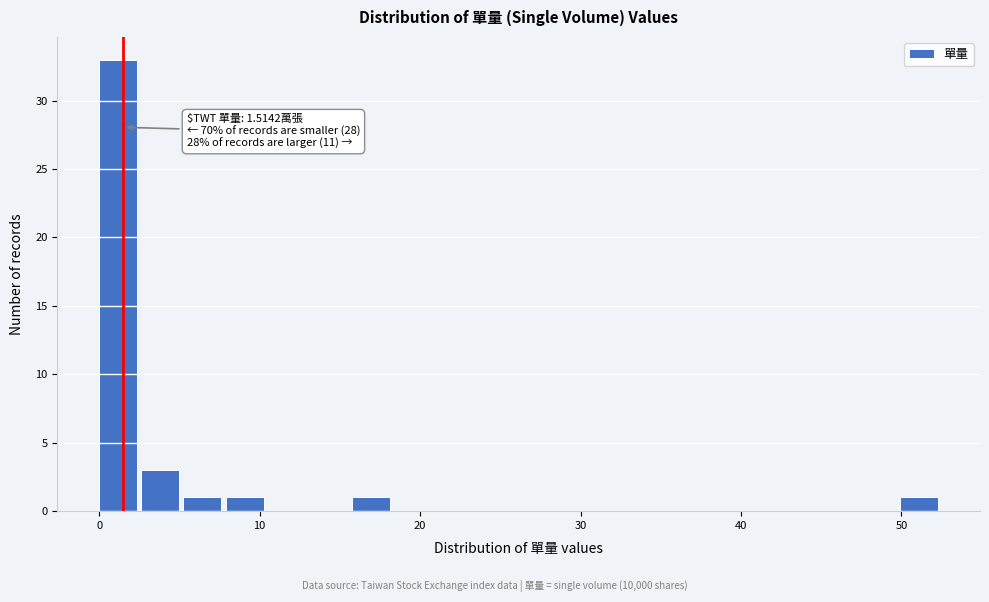

Read against the x-axis, roughly where is the centre of the tallest bar?

1